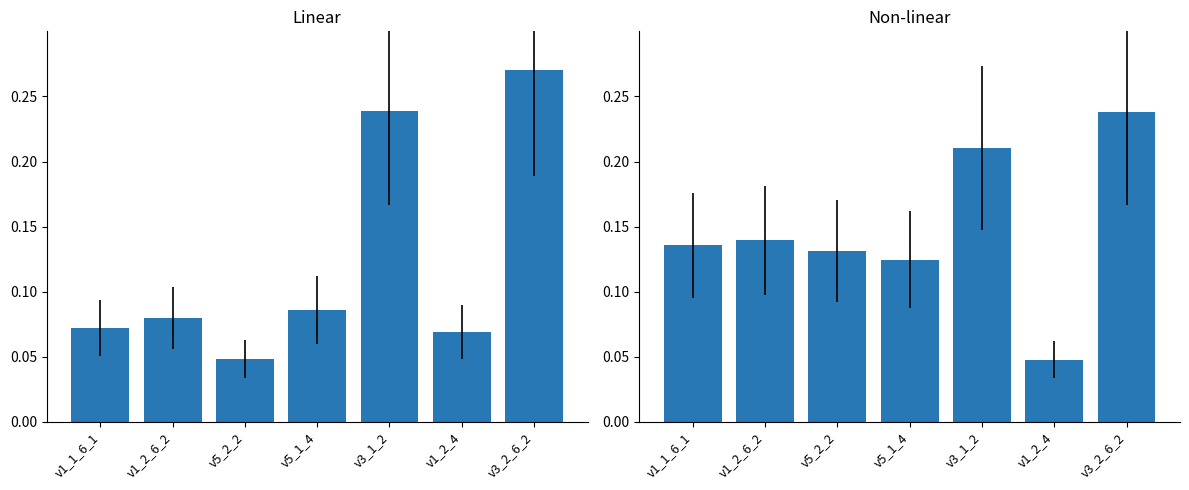

What is the average value of the realStopSpan series?

0.1